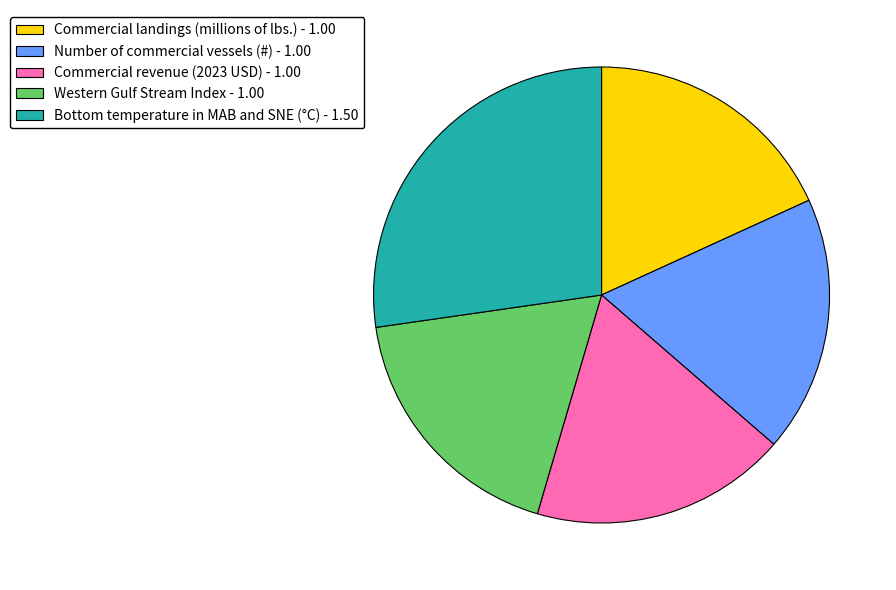

True or false: Number of commercial vessels (#) accounts for 18% of the total.

True